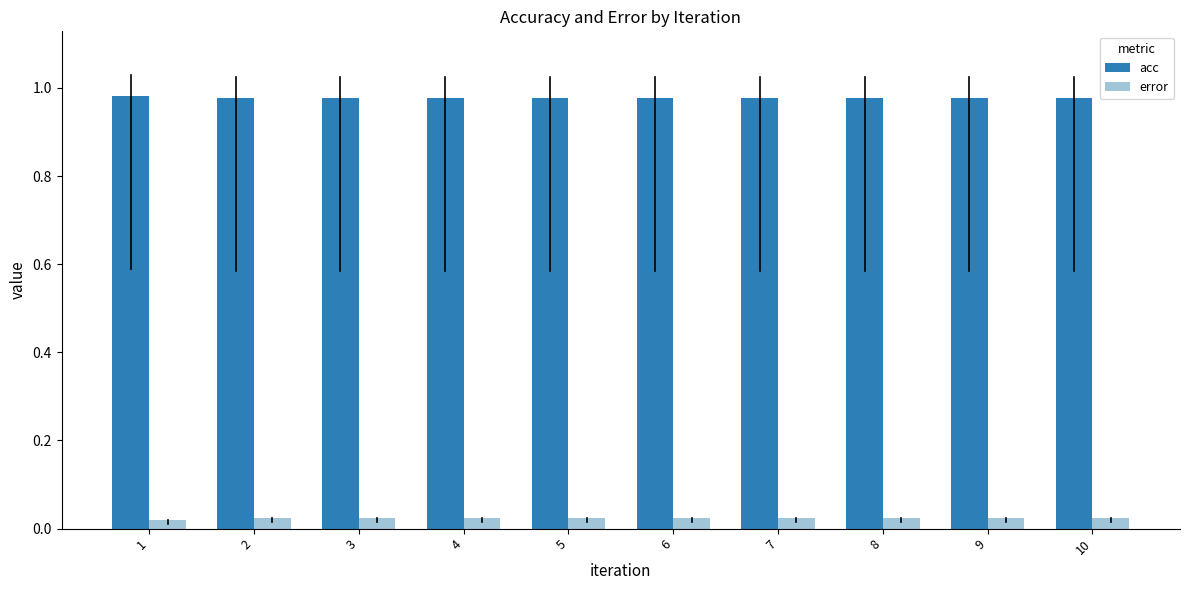

What is the sum of the acc values at 8 and 7?

2.0